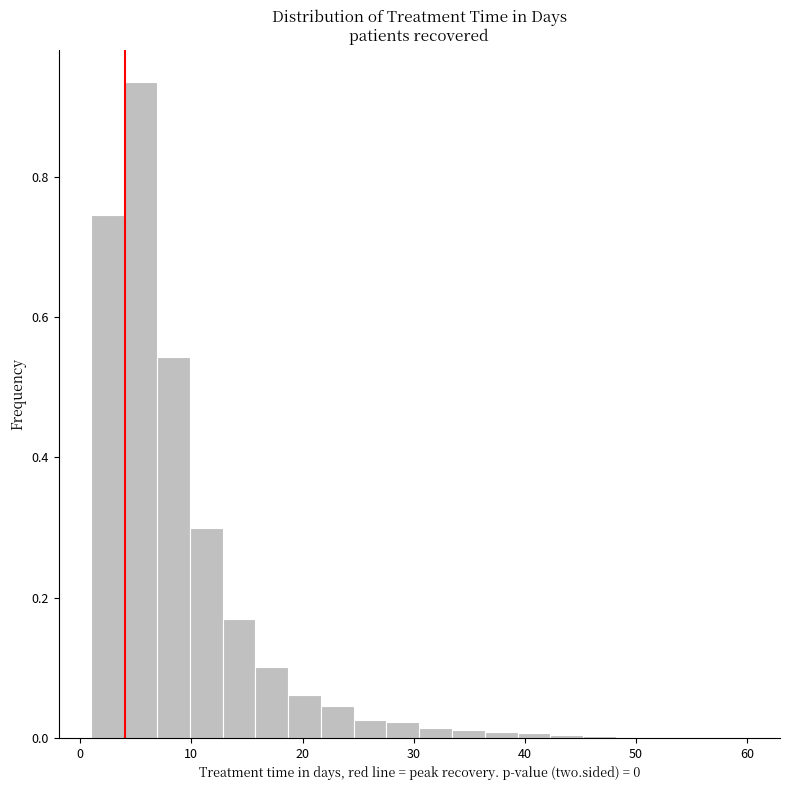

Around what value on the x-axis is the tallest bar? Give the approximate position of its centre, as read against the axis.

5